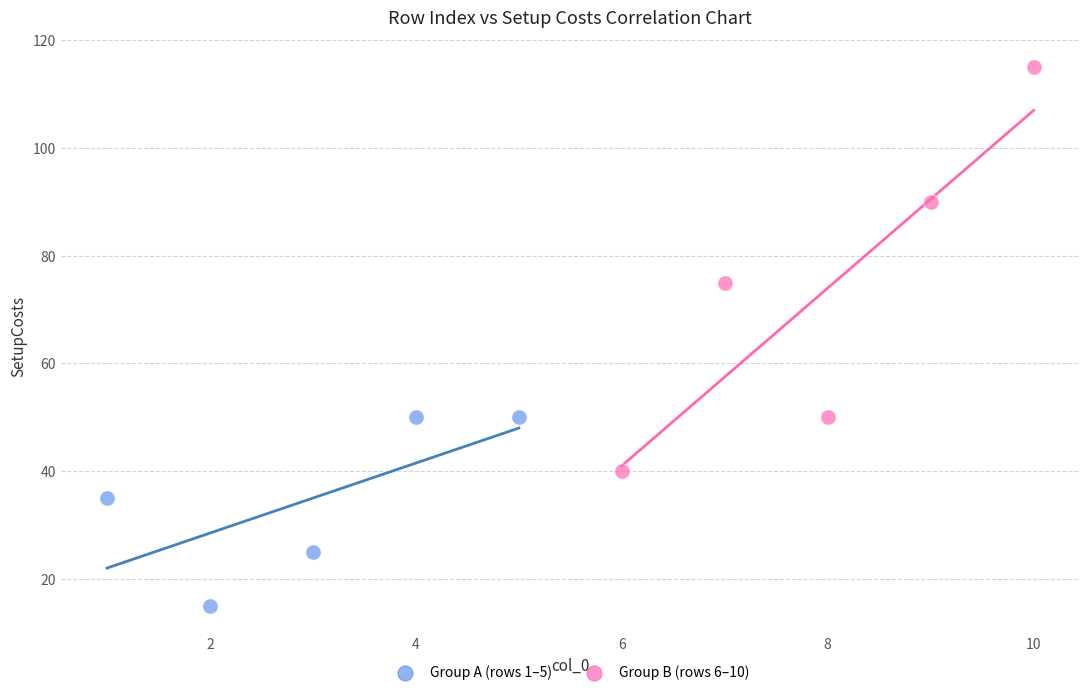

Which series has the largest Y range (max minus min)?

Group B (rows 6–10)